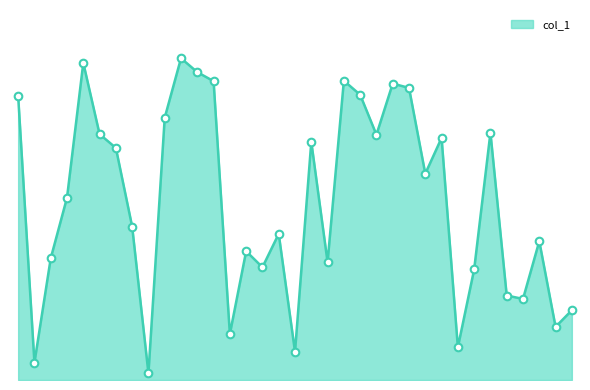

Is this an area chart (filled region under the line)?

Yes